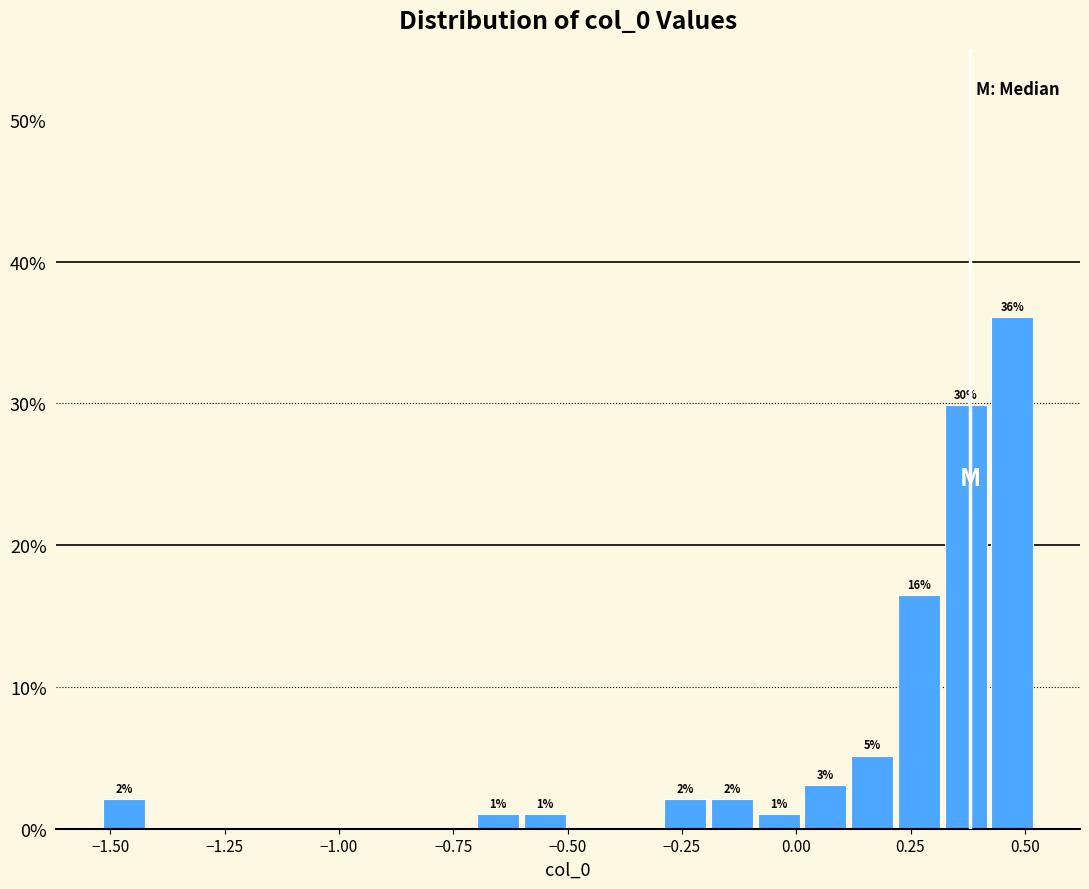

Around what value on the x-axis is the tallest bar? Give the approximate position of its centre, as read against the axis.

0.45